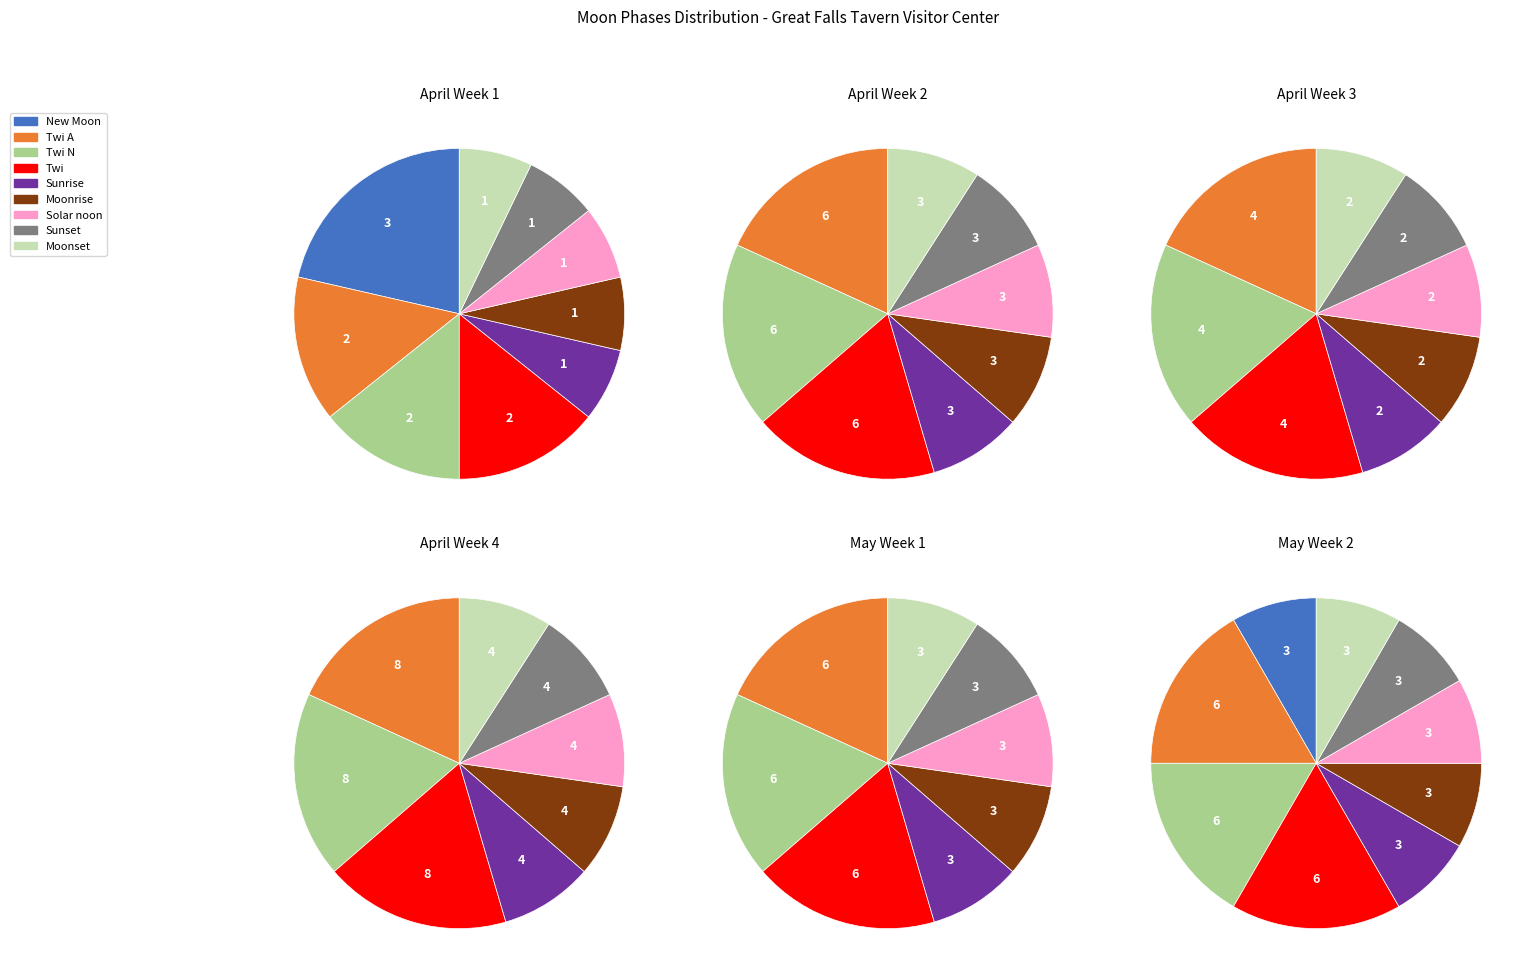

Is there a majority slice in this chart?

No